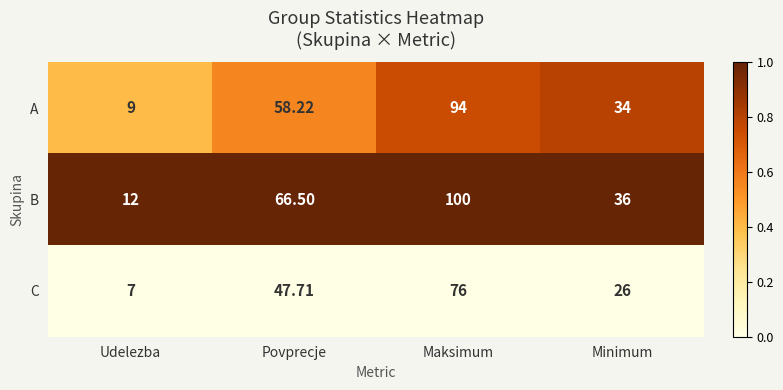

Is the value of B at Udelezba greater than the value of A at Maksimum?

No